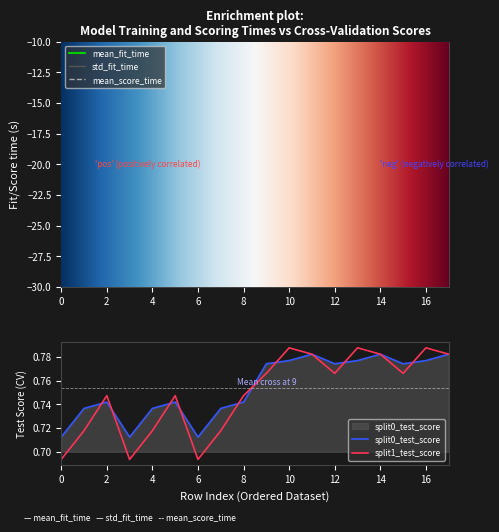

True or false: mean_fit_time and split1_test_score cross at least once.

False